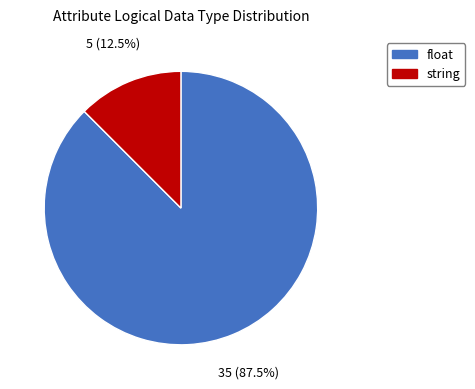

Which slice represents more than half of the pie?

float